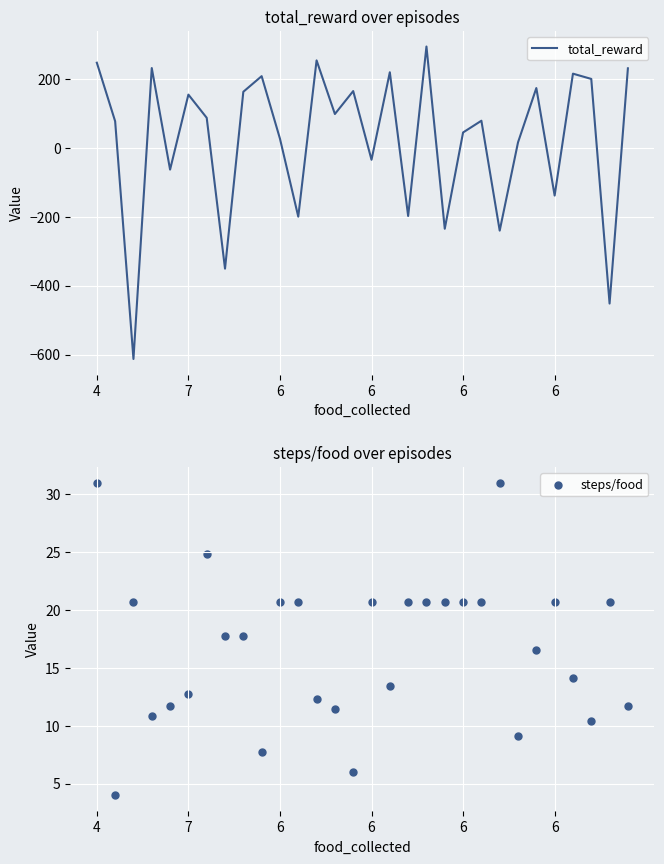

Is the value of steps/food at 9 greater than the value of total_reward at 21?

No